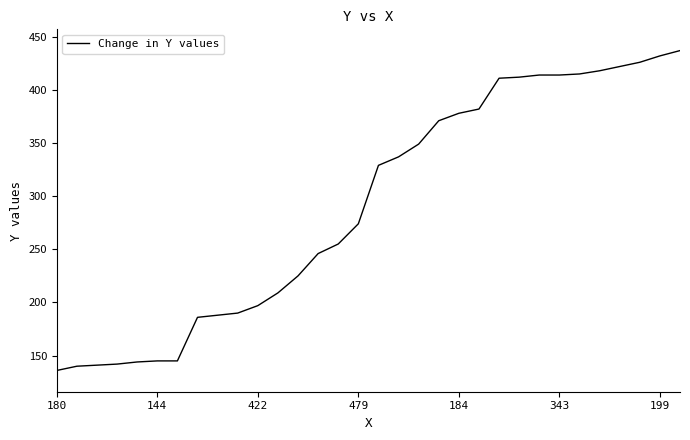

What is the difference between the maximum and minimum values?

301